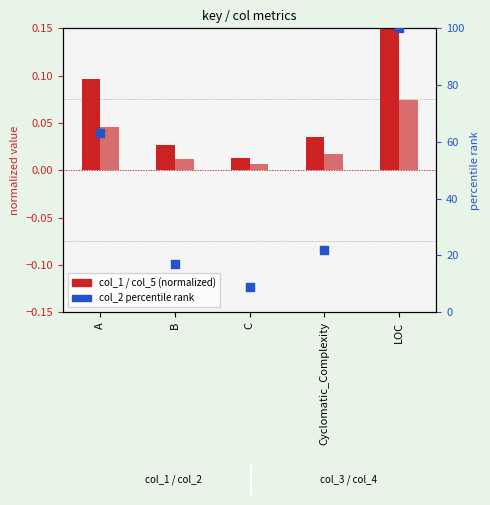

Which series contains the lowest Y value?

col_5 (normalized)